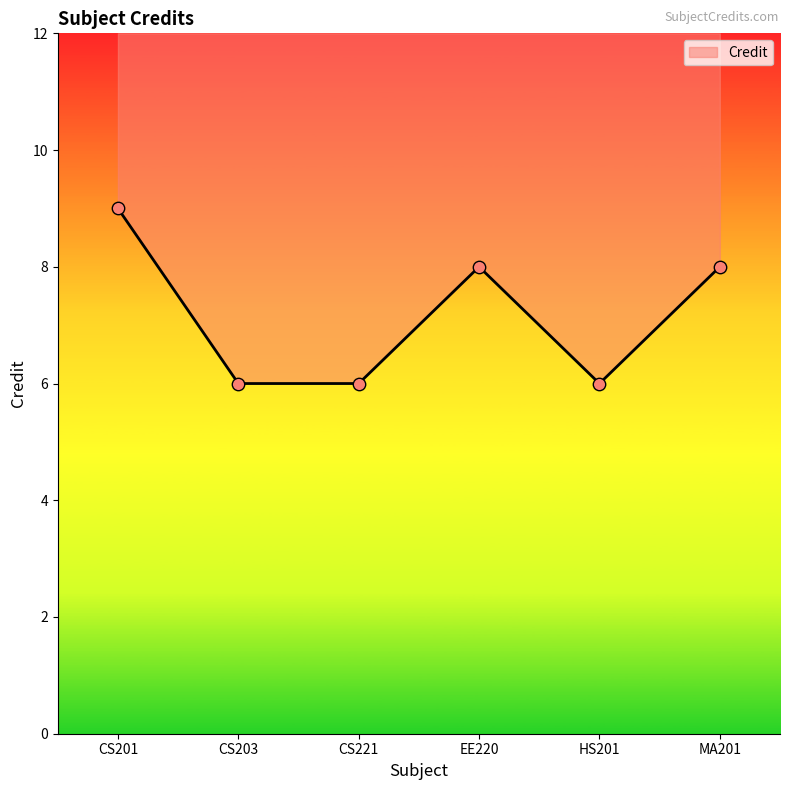

What is the change in value from CS203 to EE220?

+2